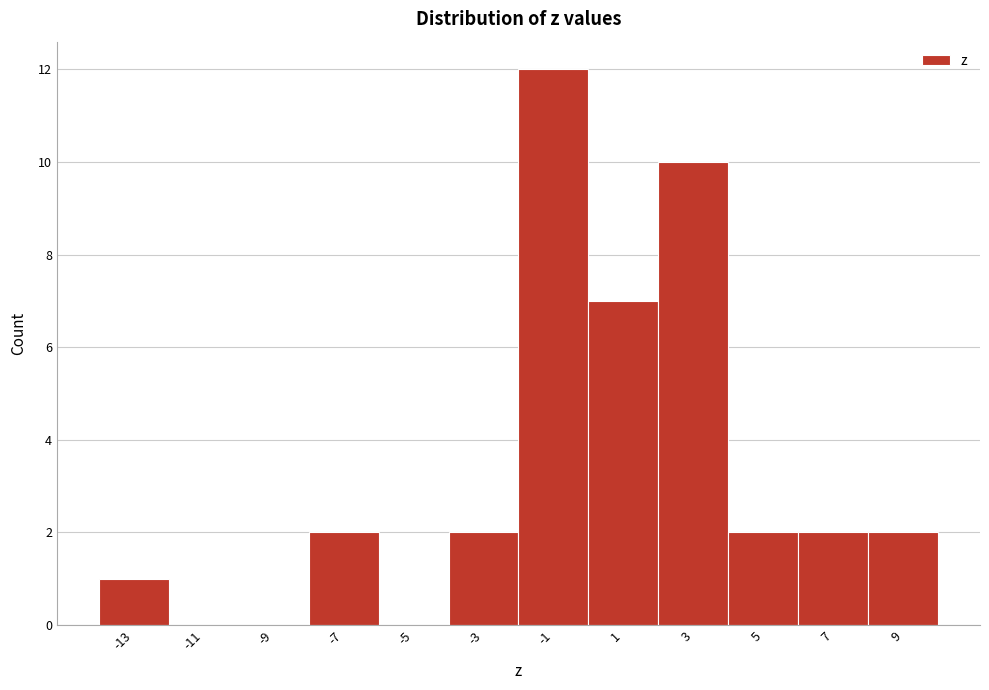

Reading left to right, transcribe this chart: for each bar, give the range it covers on the x-axis and its height. The values are not printed on the chart, so give them approximately, as read against the axis.

-14 to -12: 1
-12 to -10: 0
-10 to -8: 0
-8 to -6: 2
-6 to -4: 0
-4 to -2: 2
-2 to 0: 12
0 to 2: 7
2 to 4: 10
4 to 6: 2
6 to 8: 2
8 to 10: 2